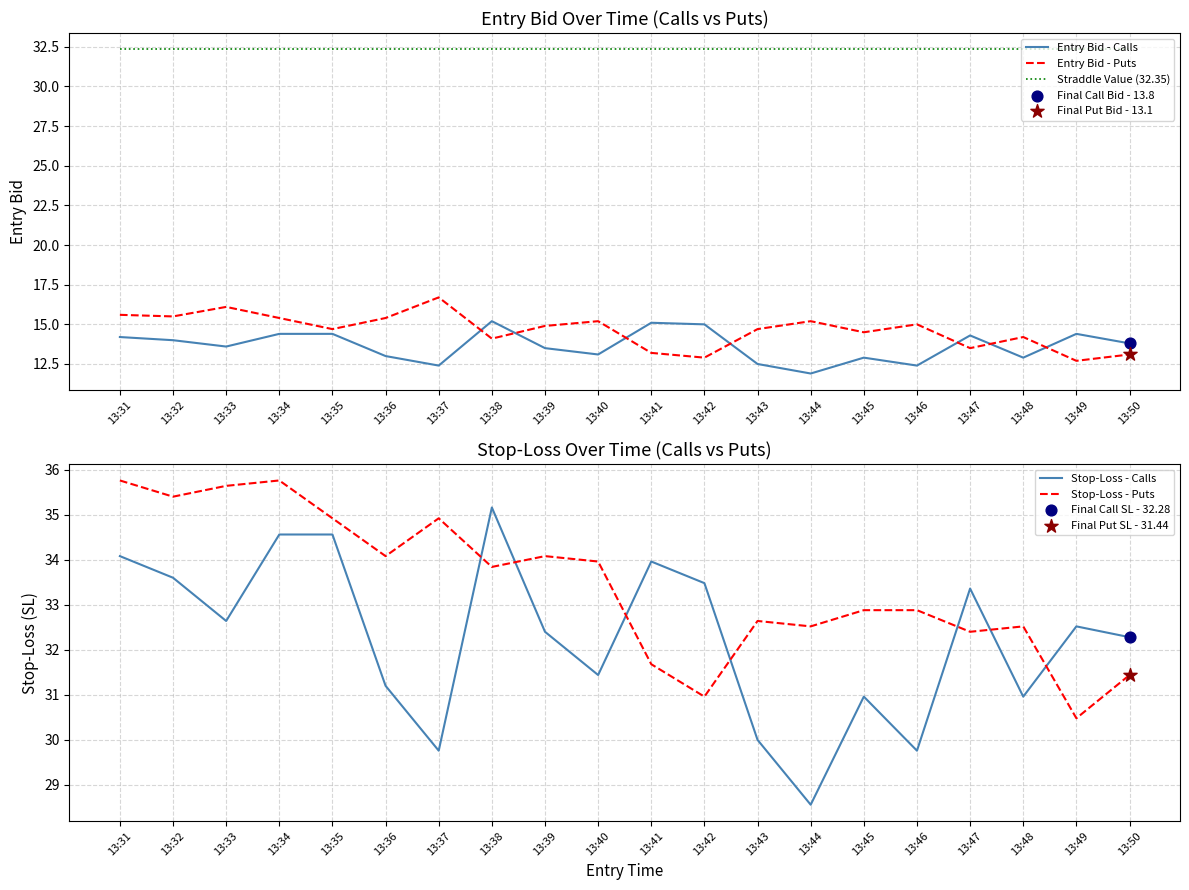

Is the value of Stop-Loss - Puts at 13:37 greater than the value of Entry Bid - Puts at 13:37?

Yes